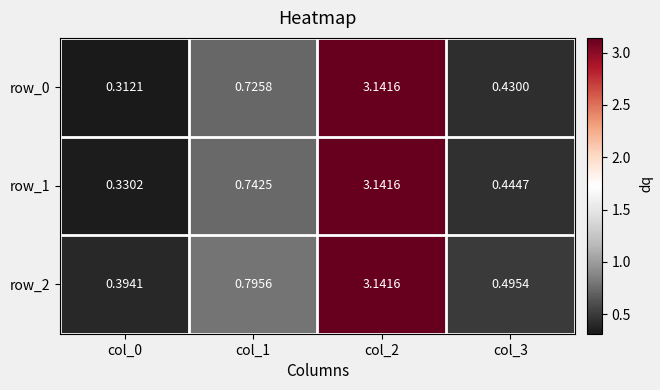

At which category does the chart reach its peak across all series?

col_2